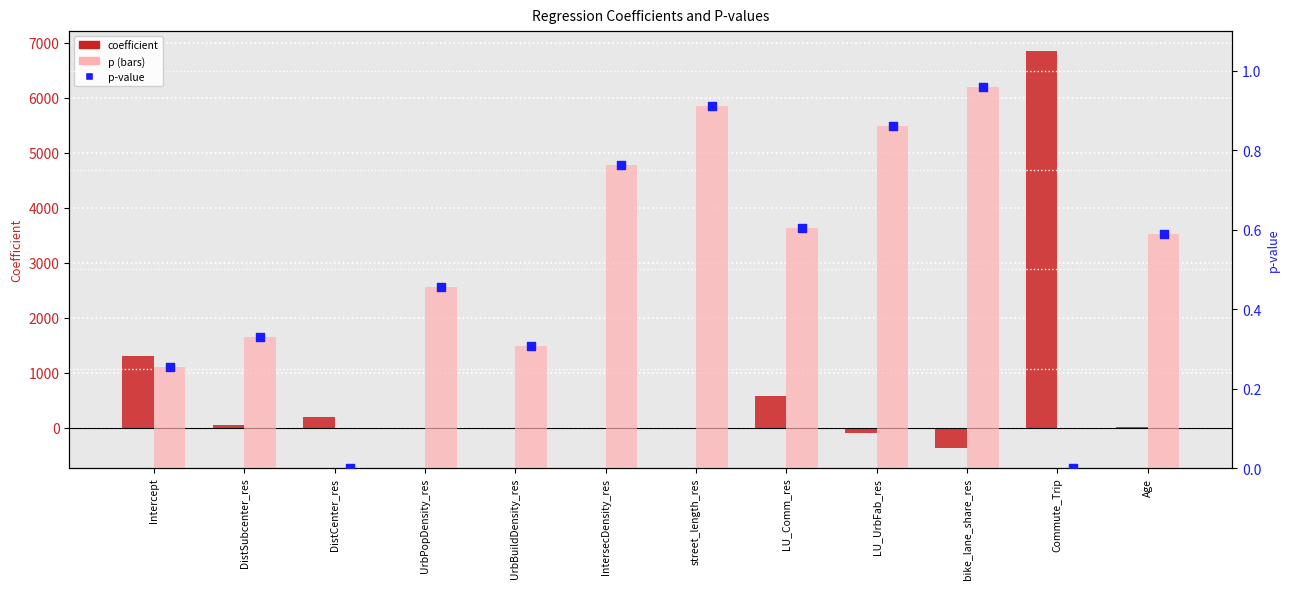

What is the total value across all series at DistSubcenter_res?

55.1